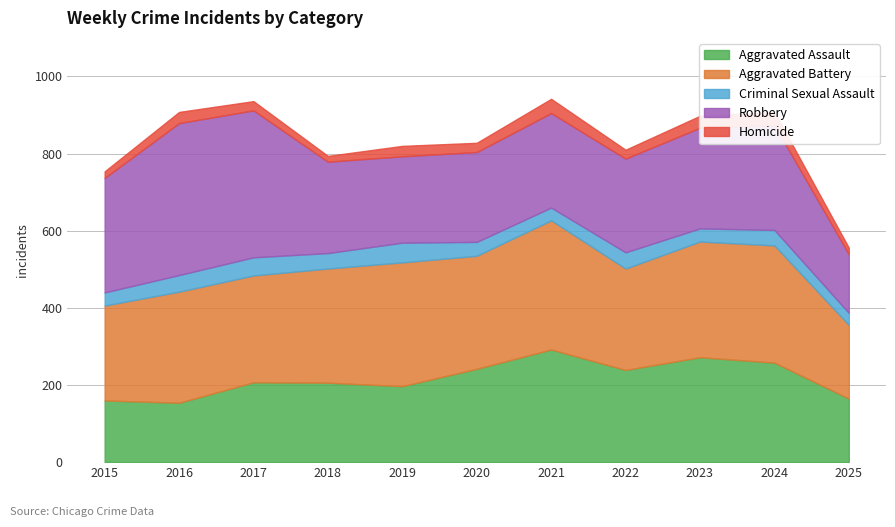

What is the average value of the Homicide series?

25